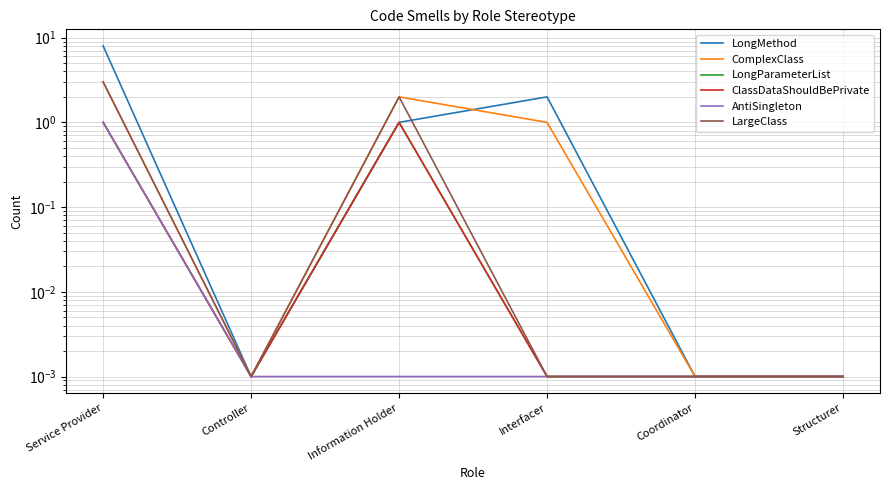

What is the label of the 5th point from the left?

Coordinator